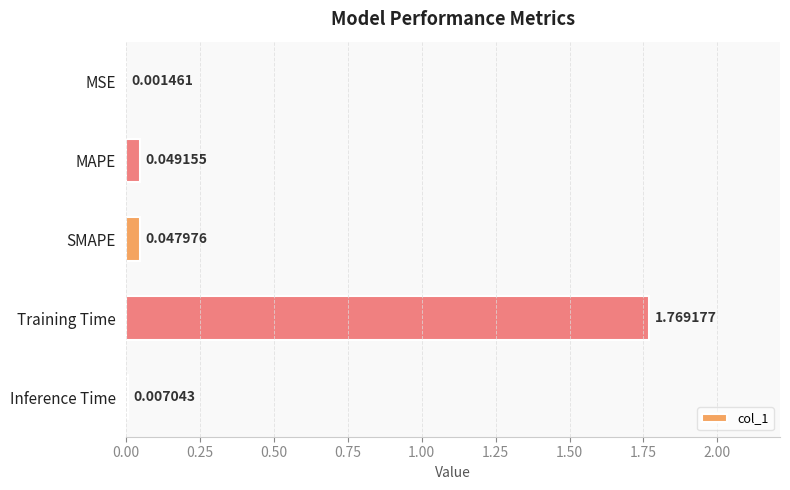

Between SMAPE and MSE, which is larger?

SMAPE